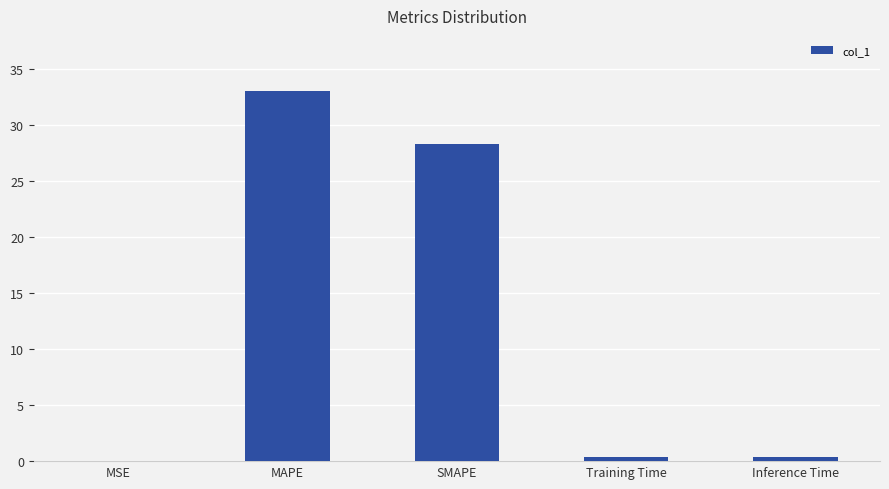

At which label is the value closest to 16?

SMAPE